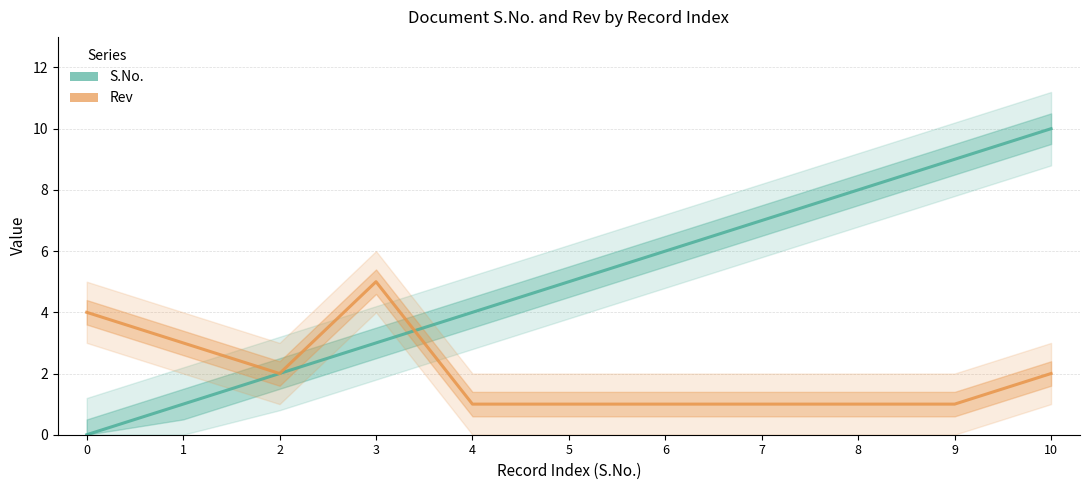

The value of Rev at 4 is 2. True or false?

False